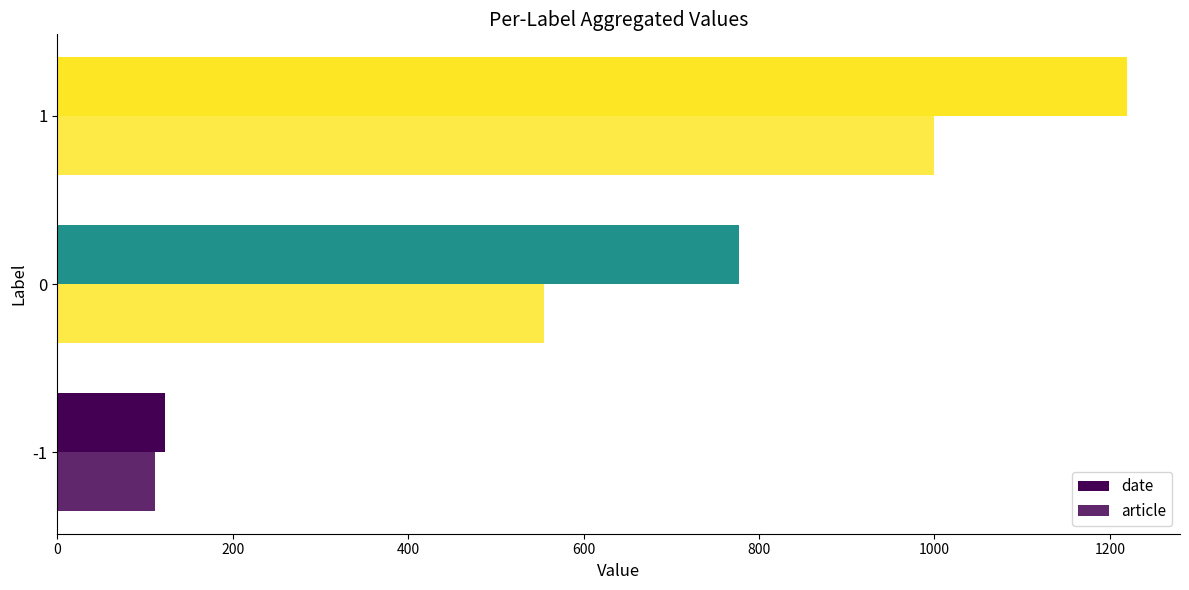

How many data points in date are less than 777?

1